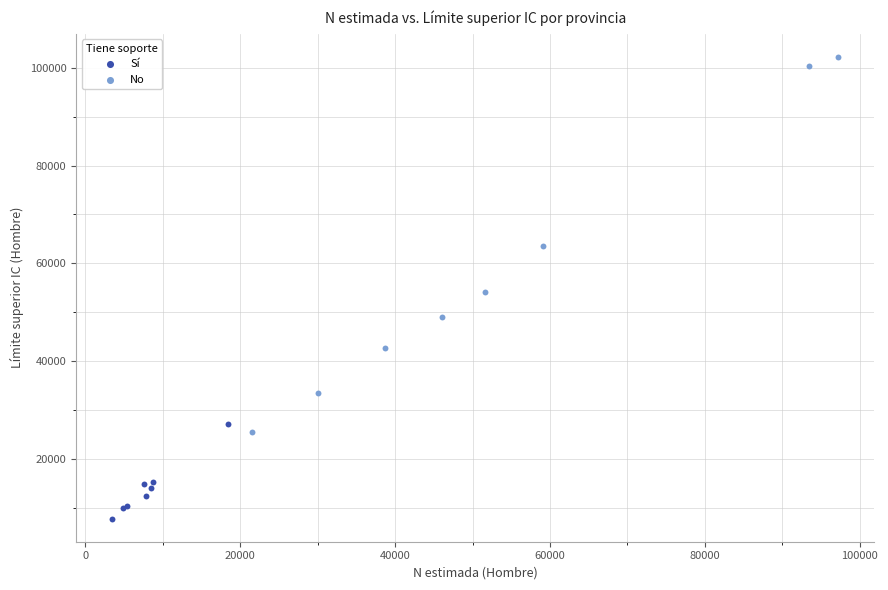

Which series contains the lowest Y value?

Sí